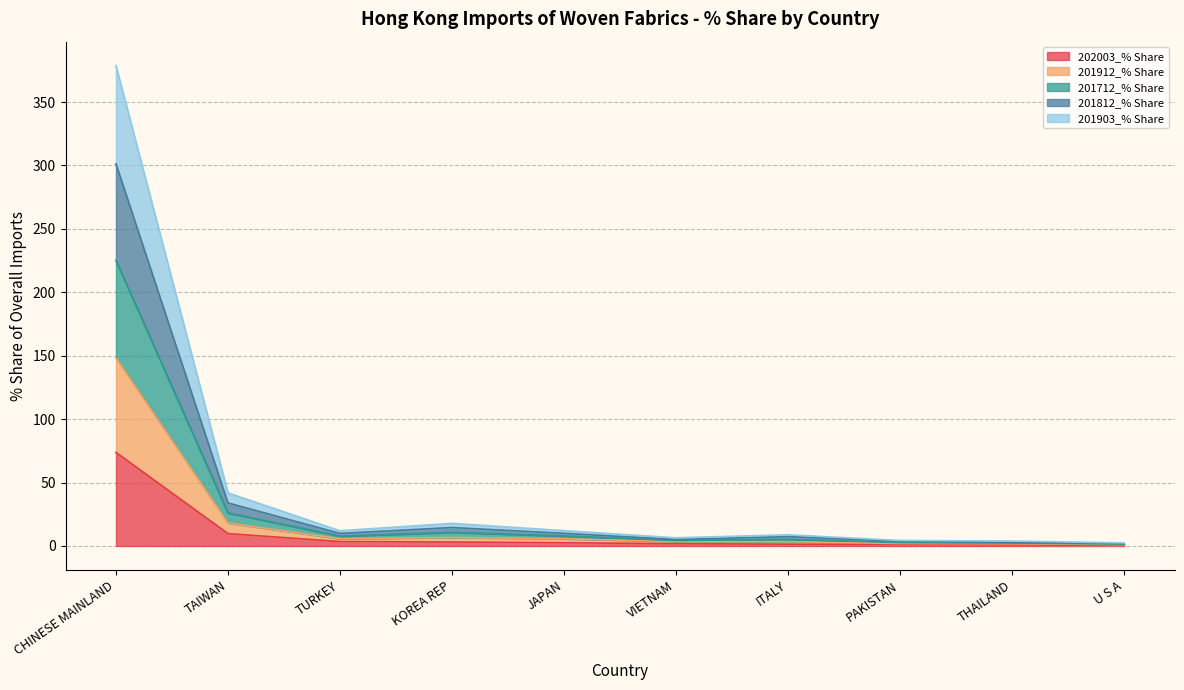

Which series has the widest spread of values?

201912_% Share